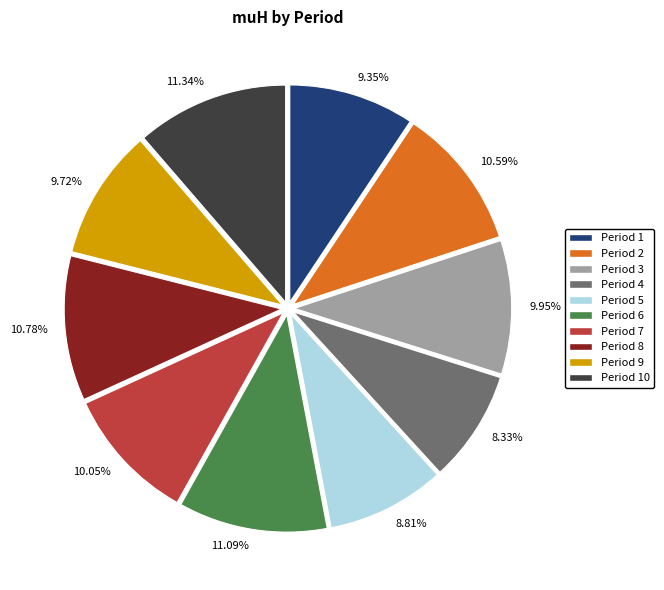

Does Period 6 represent more than half of the total?

No